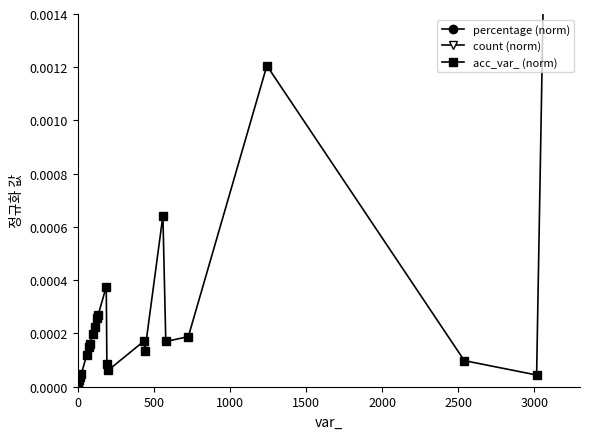

Is this an area chart (filled region under the line)?

No